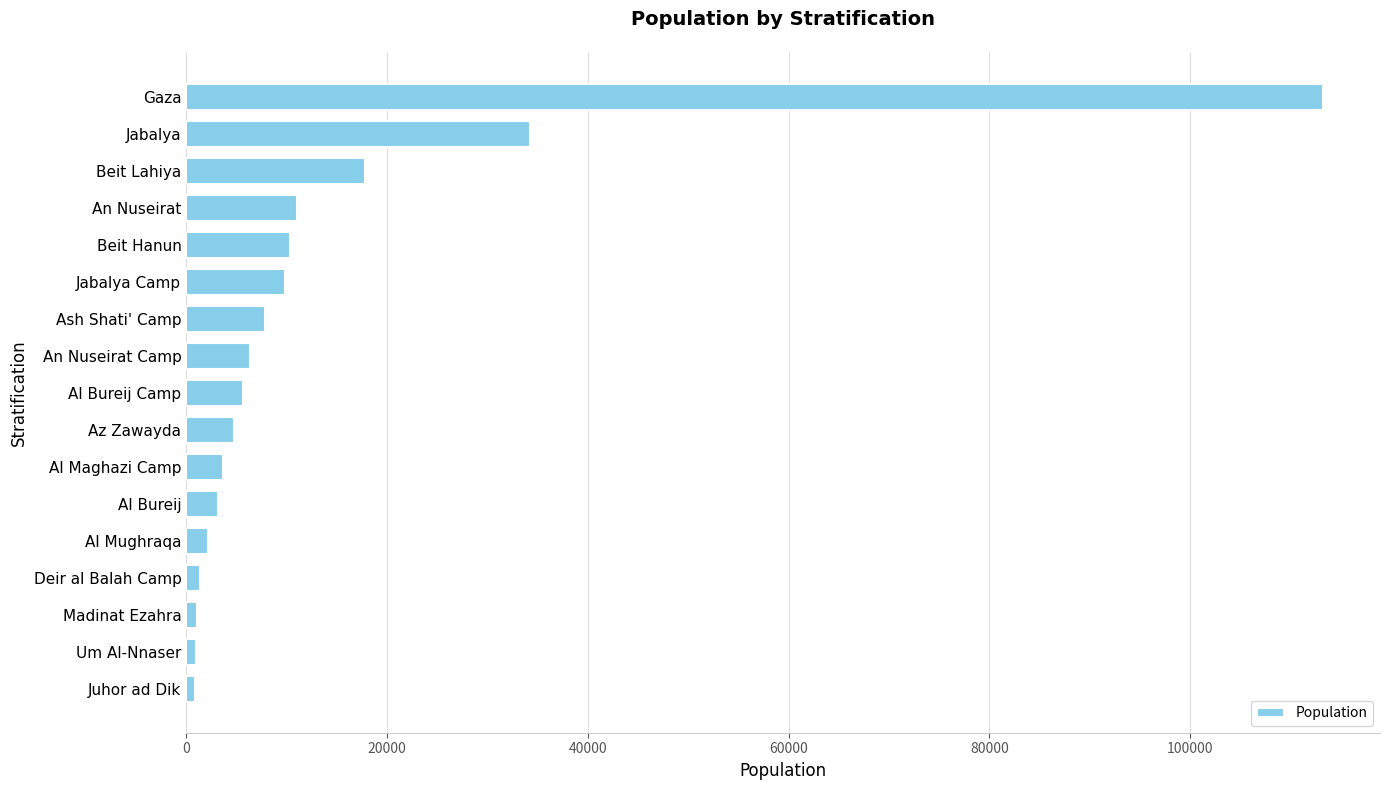

Where is the data nearest to the value 57069?

Jabalya